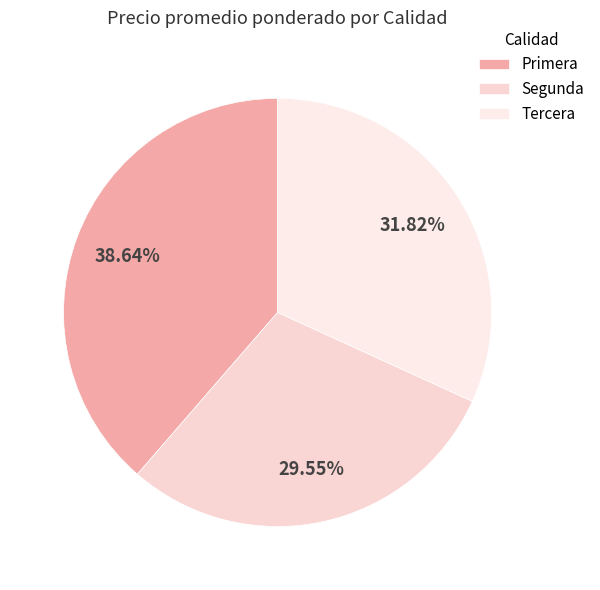

What percentage is the Primera slice, to the nearest percent?

39%